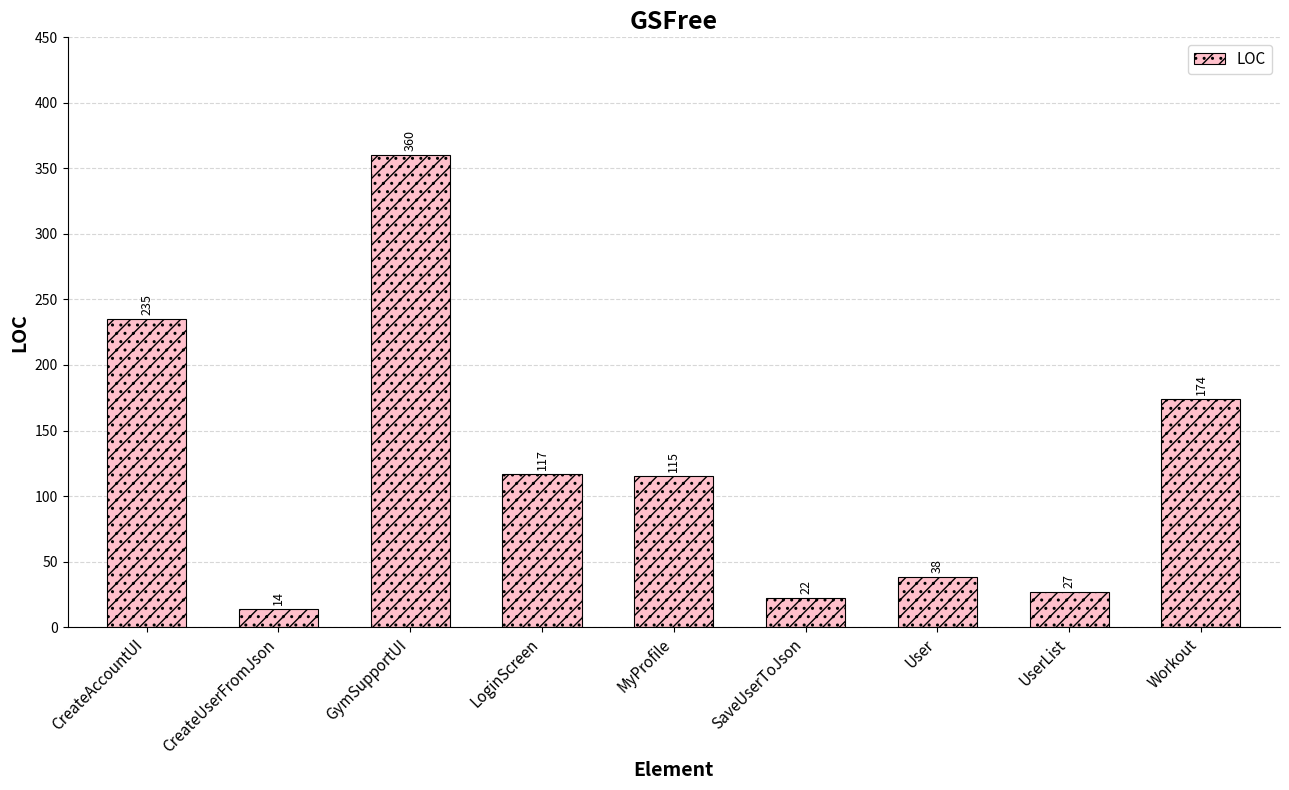

What is the label of the 6th bar from the right?

LoginScreen